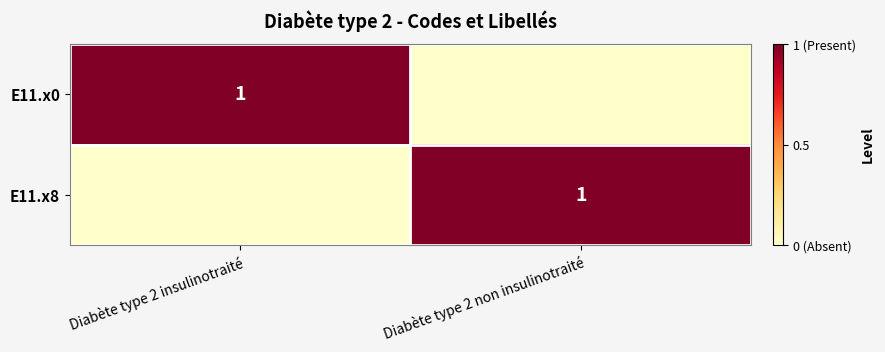

The E11.x0 series shows 1 at Diabète type 2 insulinotraité. True or false?

True